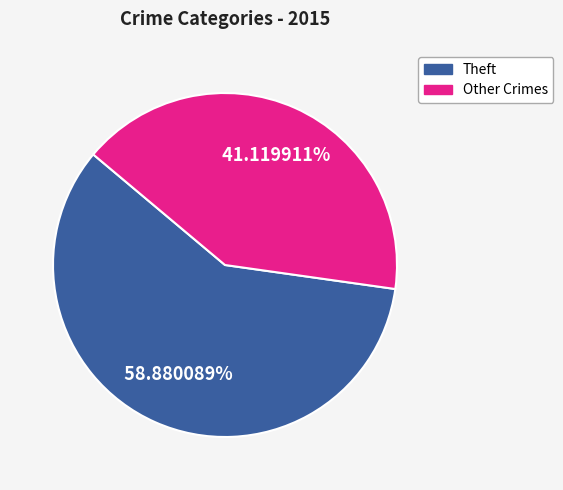

How many segments does this pie chart have?

2